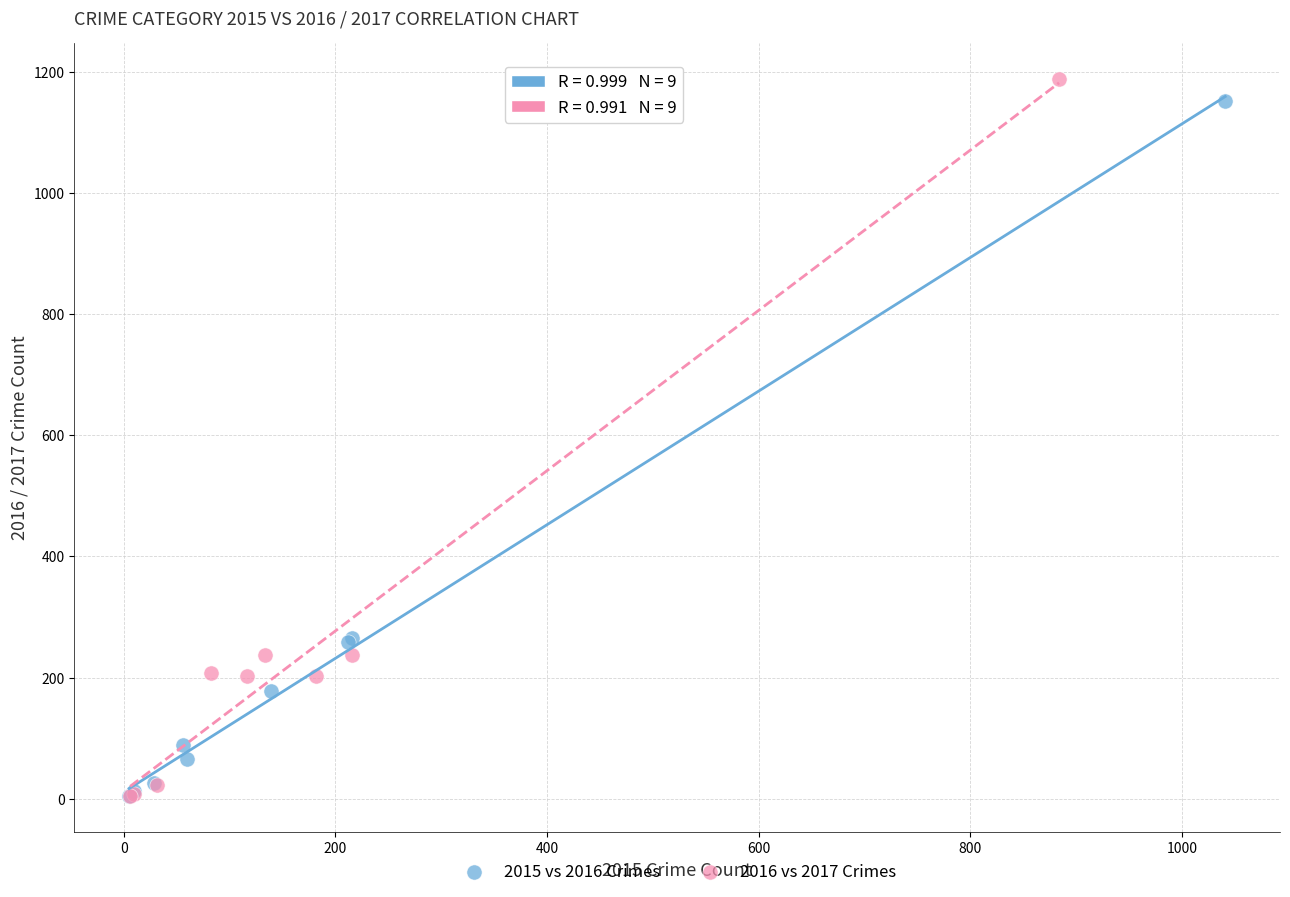

Which series has the widest spread of Y values?

2016 vs 2017 Crimes